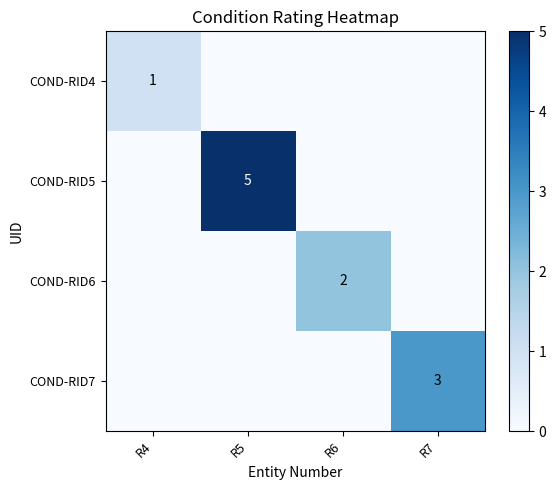

List the series in order of their peak value, lowest first.

COND-RID4, COND-RID6, COND-RID7, COND-RID5